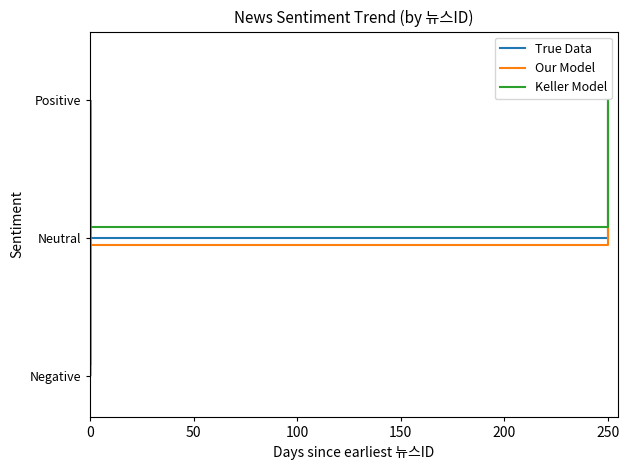

Where is True Data nearest to the value 1?

150